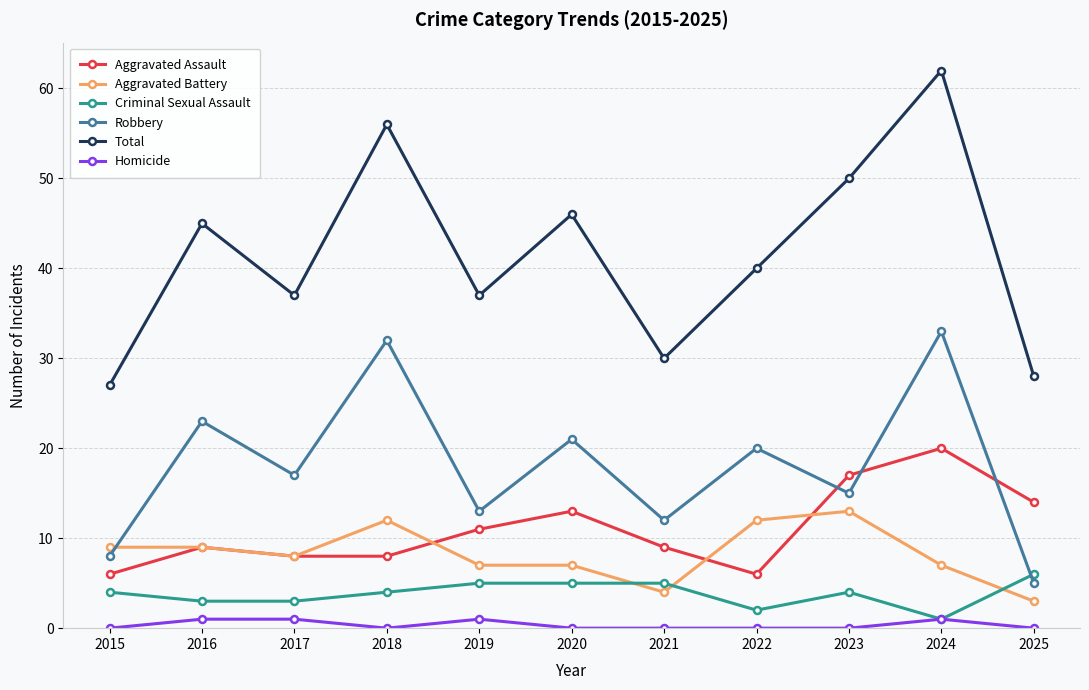

How many interior local valleys does the Robbery series have?

4